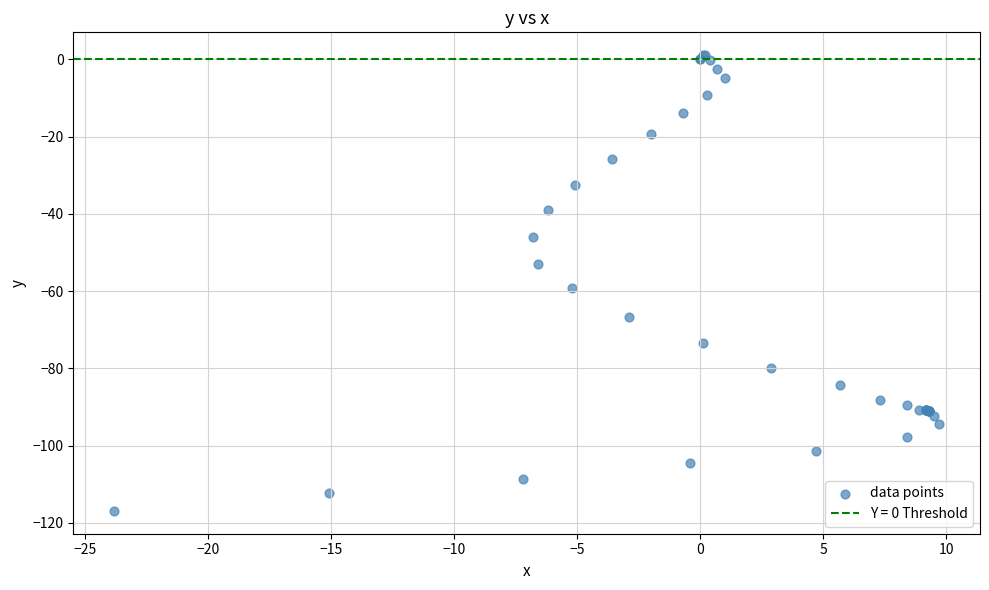

What Y value in the scatter plot is closest to -57?

-59.1